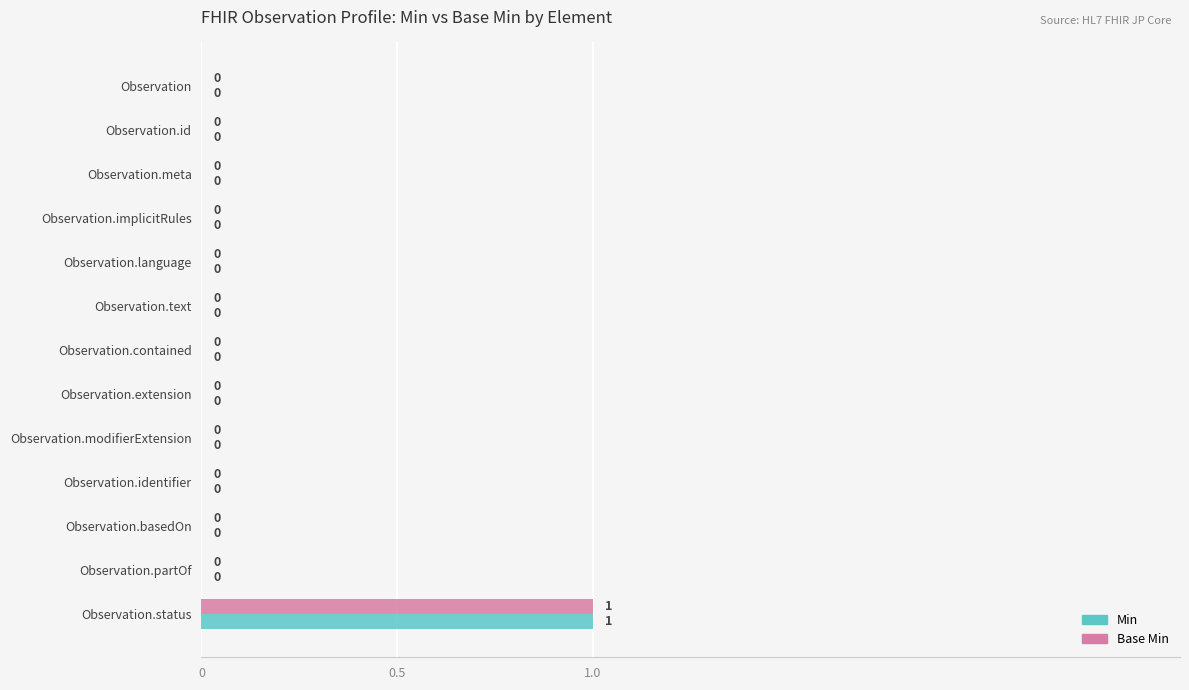

How many Base Min values are between 0 and 1?

13